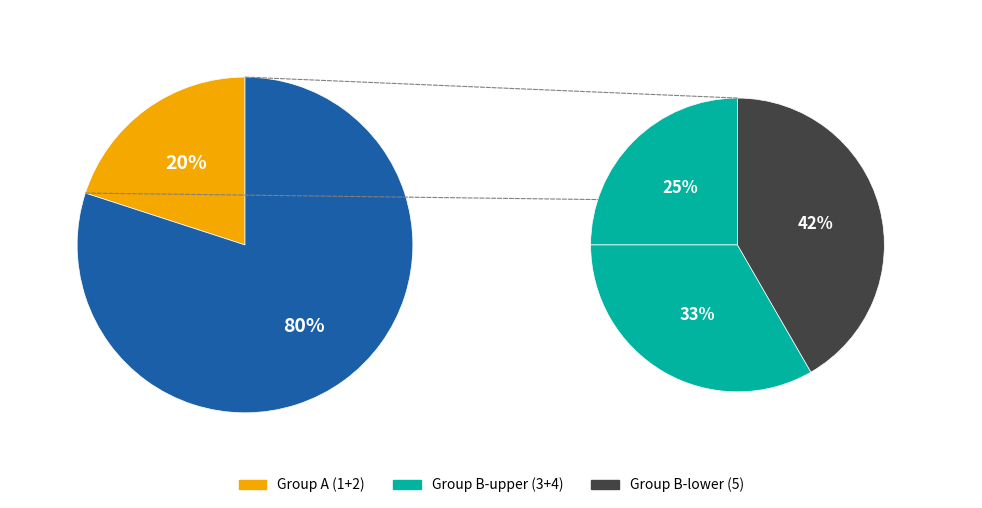

Between 3 and 4, which is larger?

4